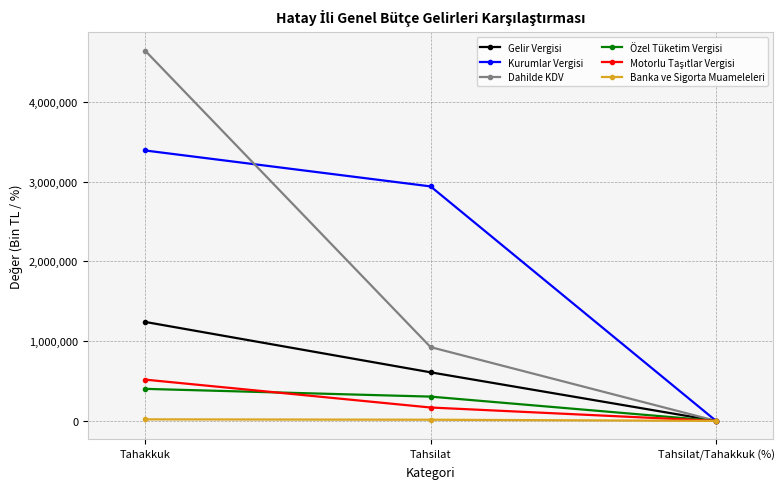

Does the chart display data point markers on the line(s)?

Yes